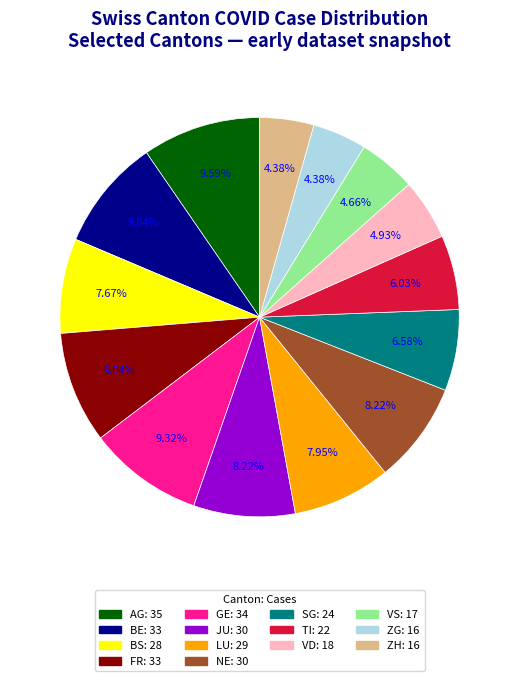

To the nearest percent, what is the difference between the TI and GE slice percentages?

3%